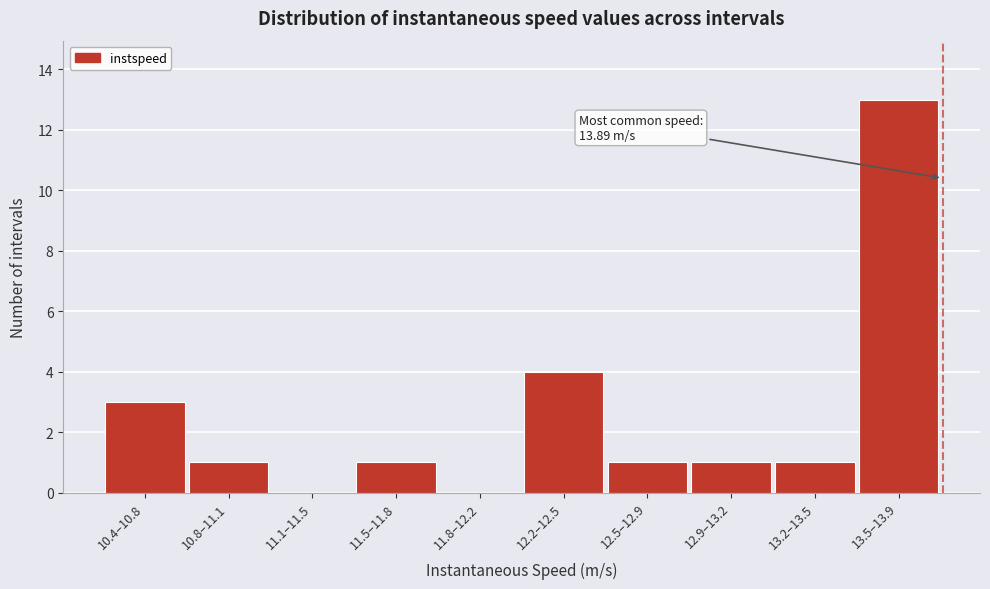

Reading right to left, extract all data points from this chart.

13.5–13.9=13	13.2–13.5=1	12.9–13.2=1	12.5–12.9=1	12.2–12.5=4	11.8–12.2=0	11.5–11.8=1	11.1–11.5=0	10.8–11.1=1	10.4–10.8=3